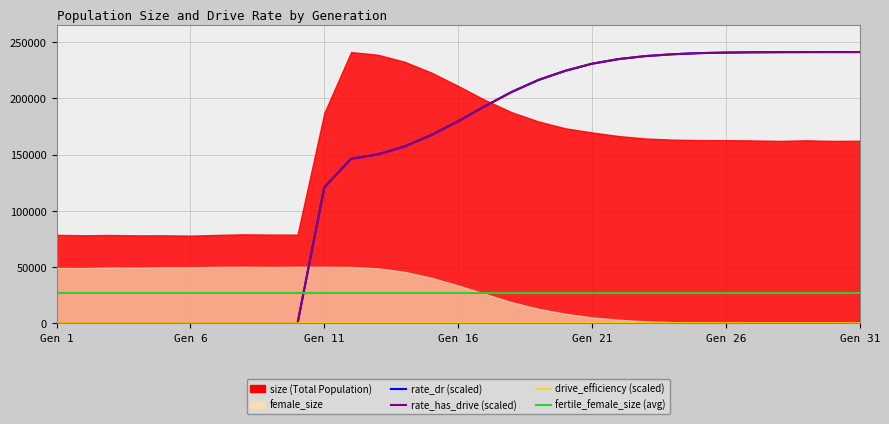

List the labels in order of rate_dr value, largest first.

31, 30, 29, 28, 27, 26, 25, 24, 23, 22, 21, 20, 19, 18, 17, 16, 15, 14, 13, 12, 11, 1, 2, 3, 4, 5, 6, 7, 8, 9, 10